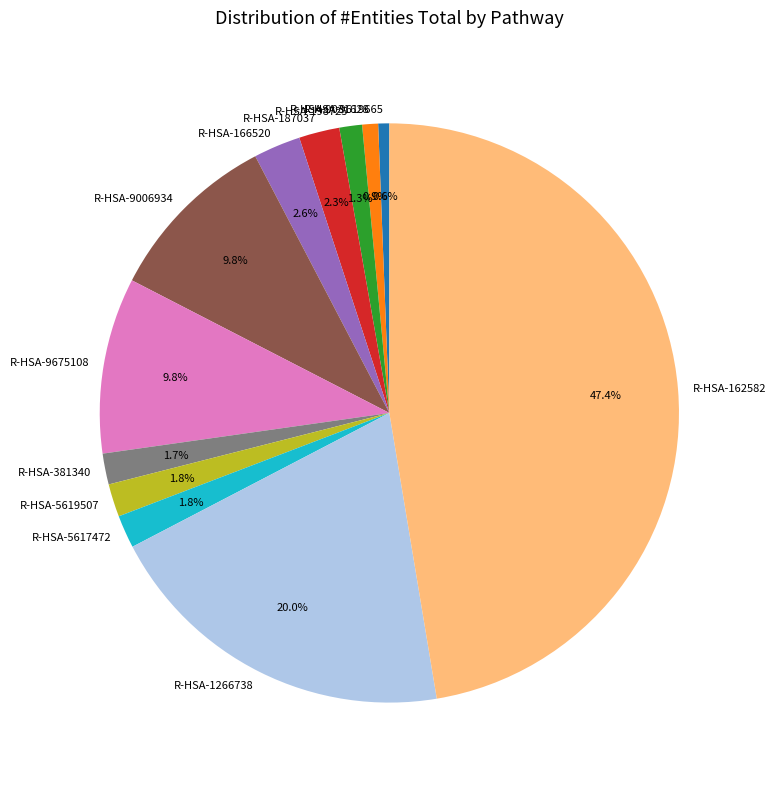

What is the largest slice in the pie chart?

R-HSA-162582